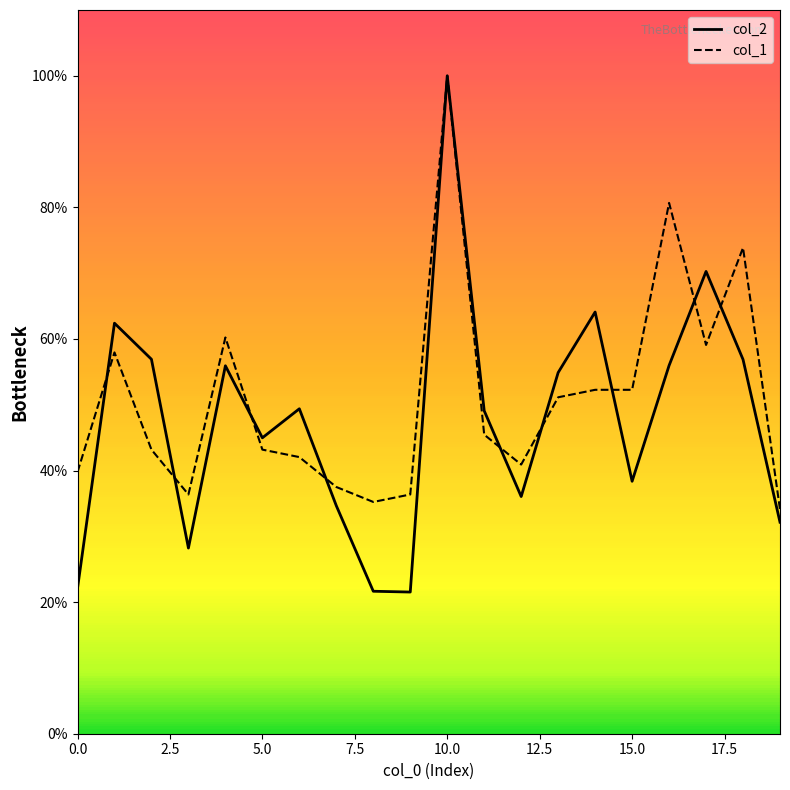

What is the average value of the col_2 series?

47.8